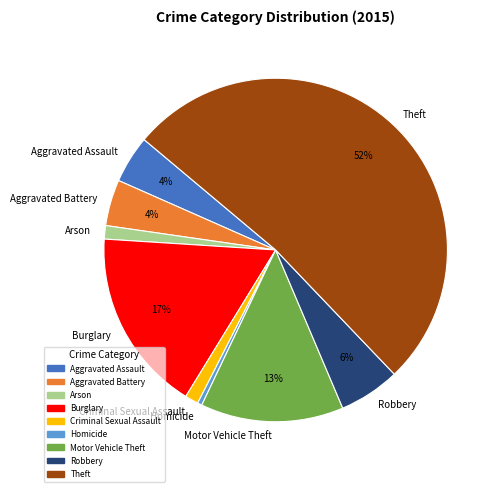

The Arson slice represents 1% of the pie. True or false?

True